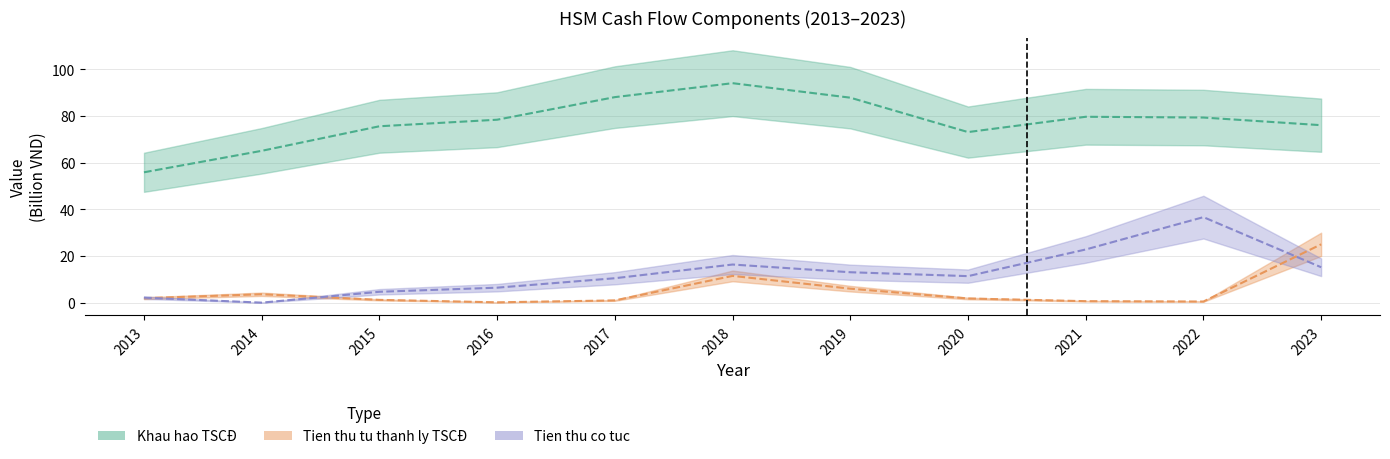

What are all the series names shown in the legend?

Khau hao TSCĐ, Tien thu tu thanh ly TSCĐ, Tien thu co tuc